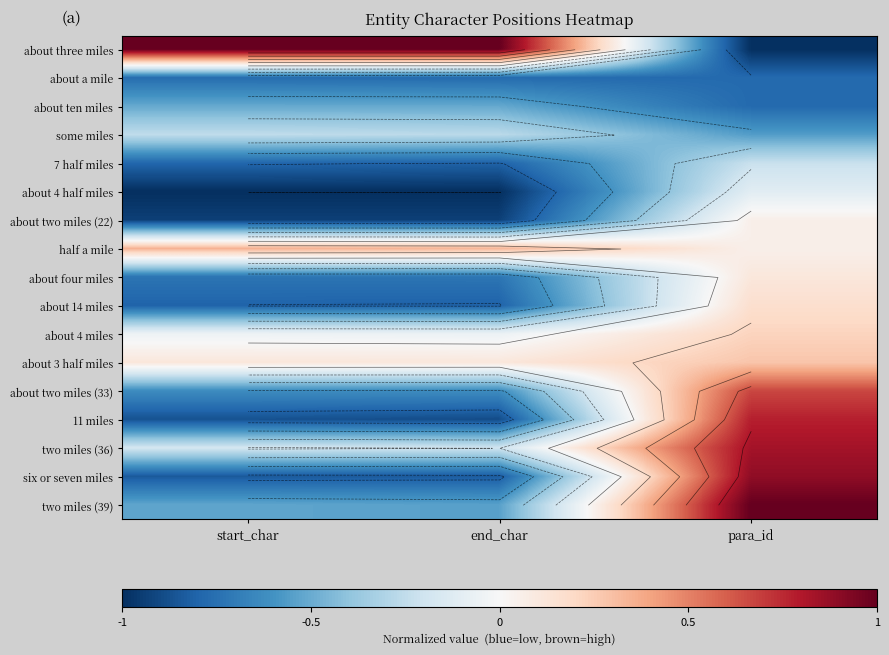

What is the smallest value displayed?

-1.0